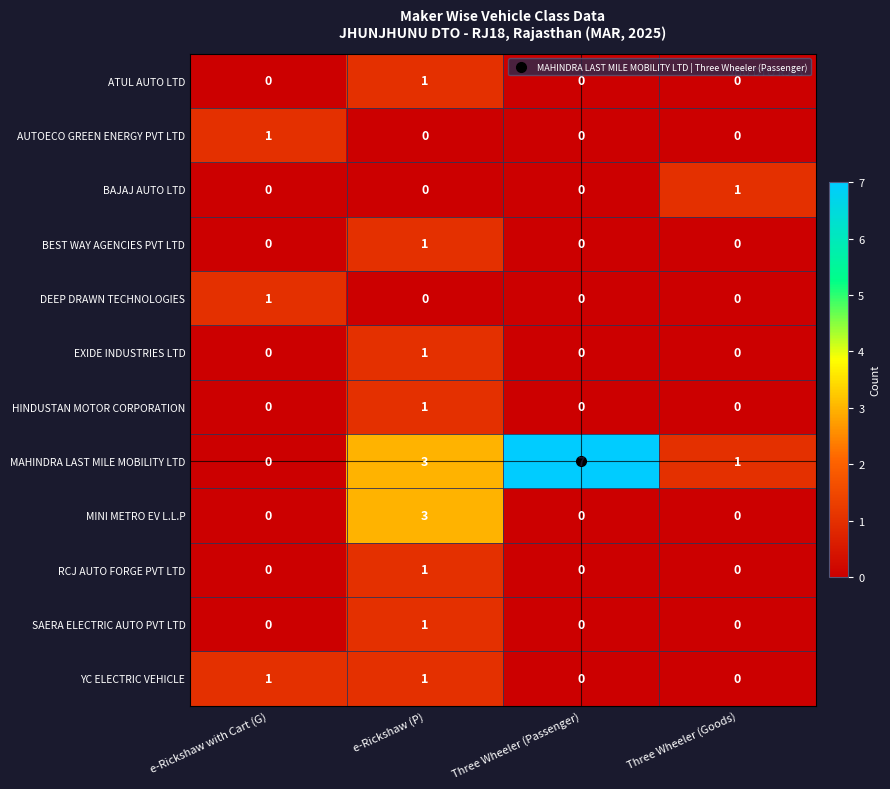

Count the DEEP DRAWN TECHNOLOGIES values in the range 0 to 1.

4